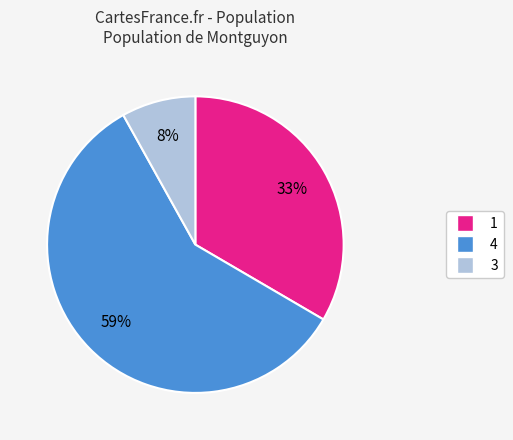

Is it true that 4 is 59% of the pie?

True